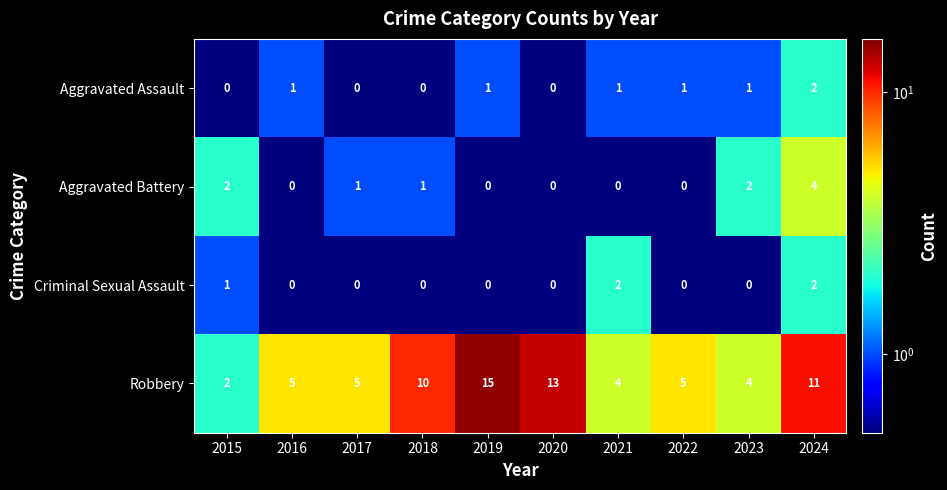

The Aggravated Battery series shows 1 at 2018. True or false?

True